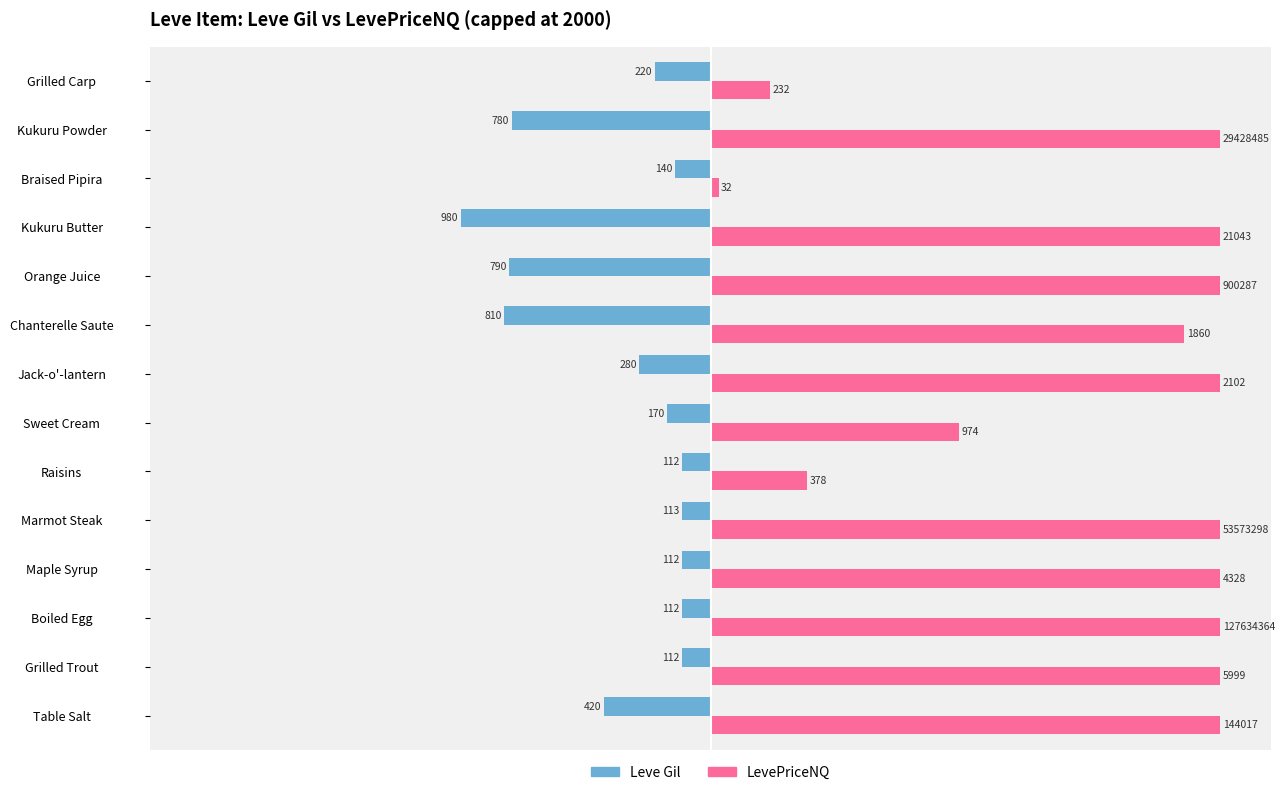

What are all the series names shown in the legend?

Leve Gil, LevePriceNQ